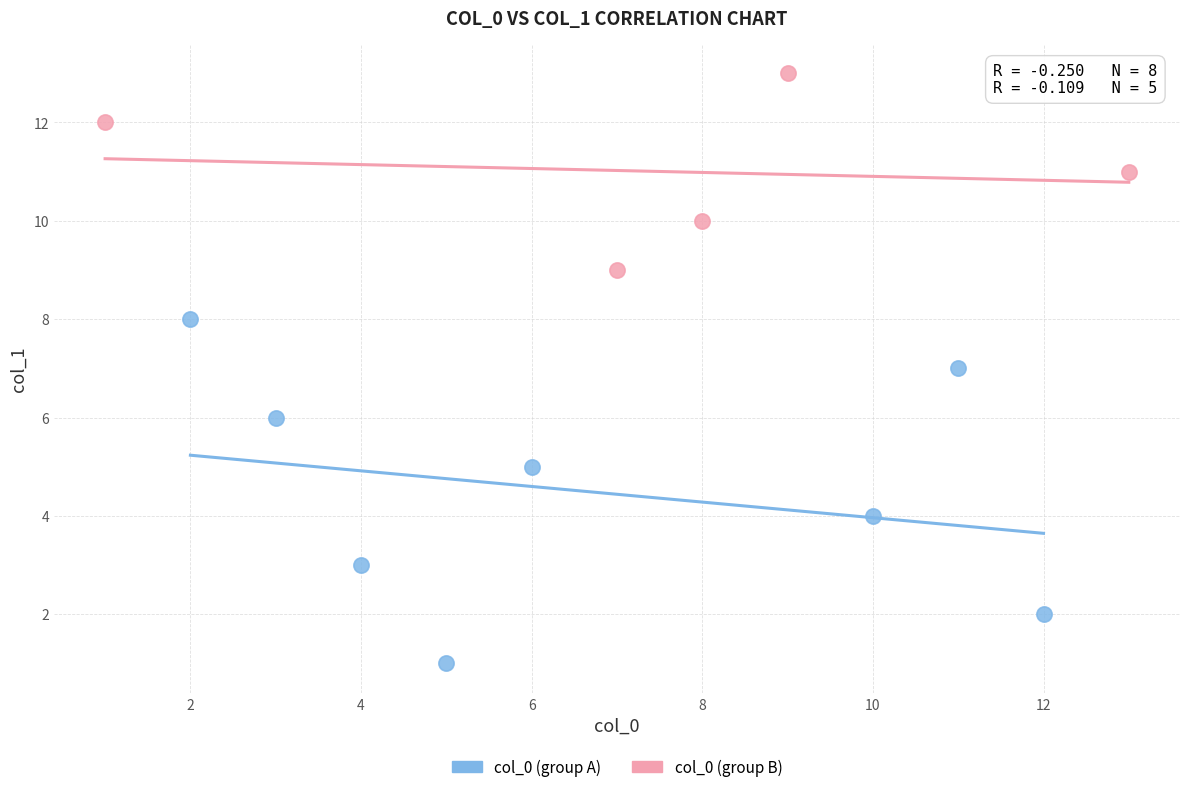

Which series has the widest spread of Y values?

col_0 (group A)